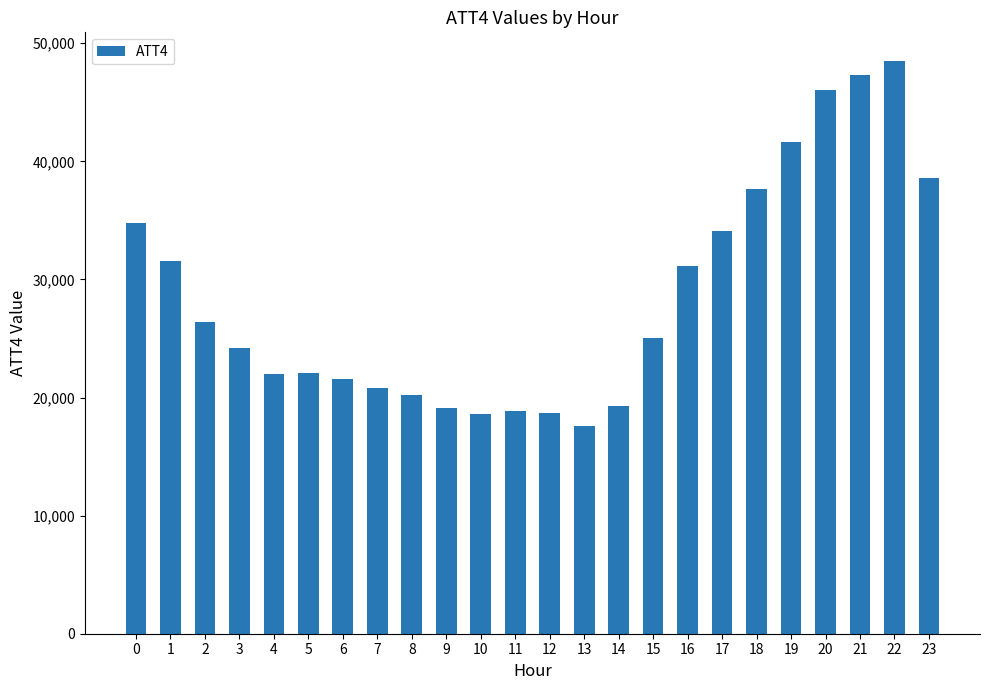

What is the difference between the second highest and second lowest values?

28700